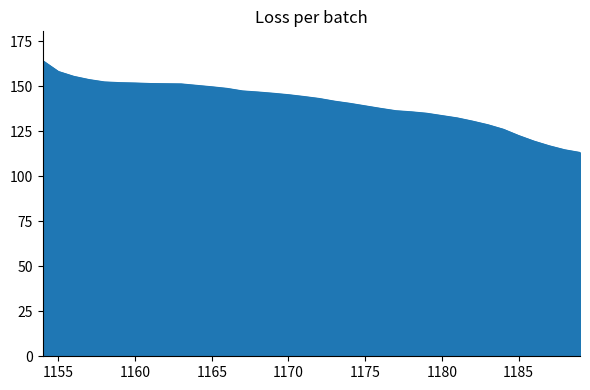

What is the smallest value displayed?

113.2